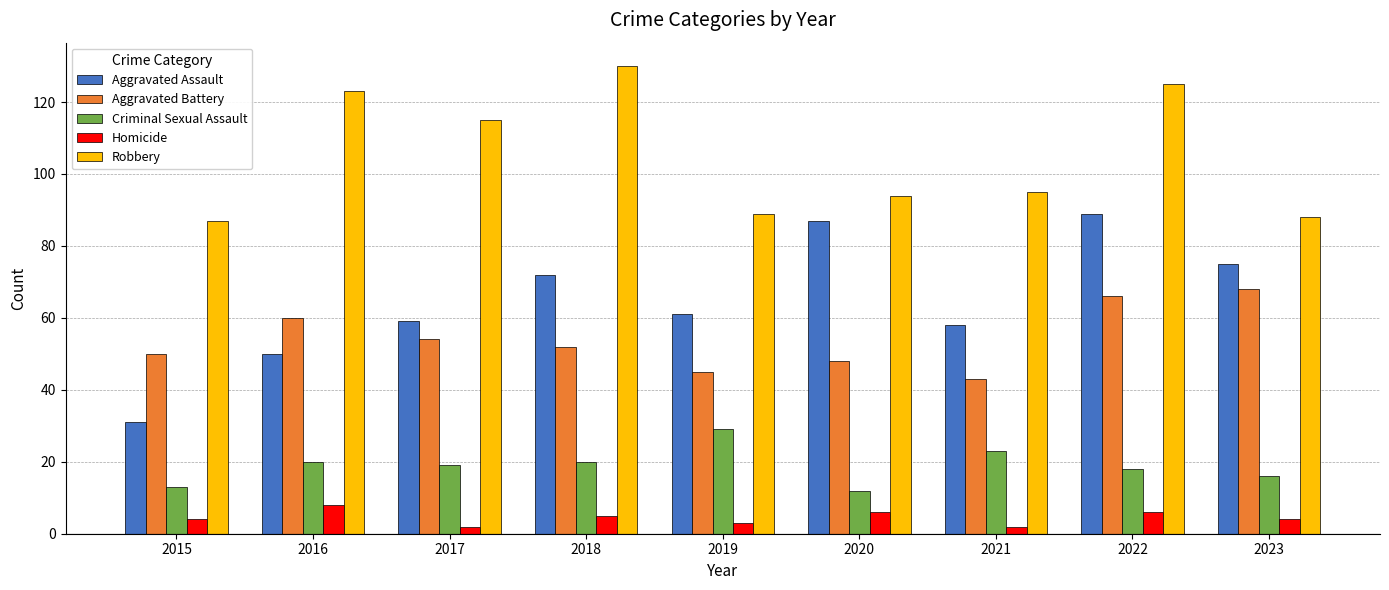

What is the total value across all series at 2023?

251